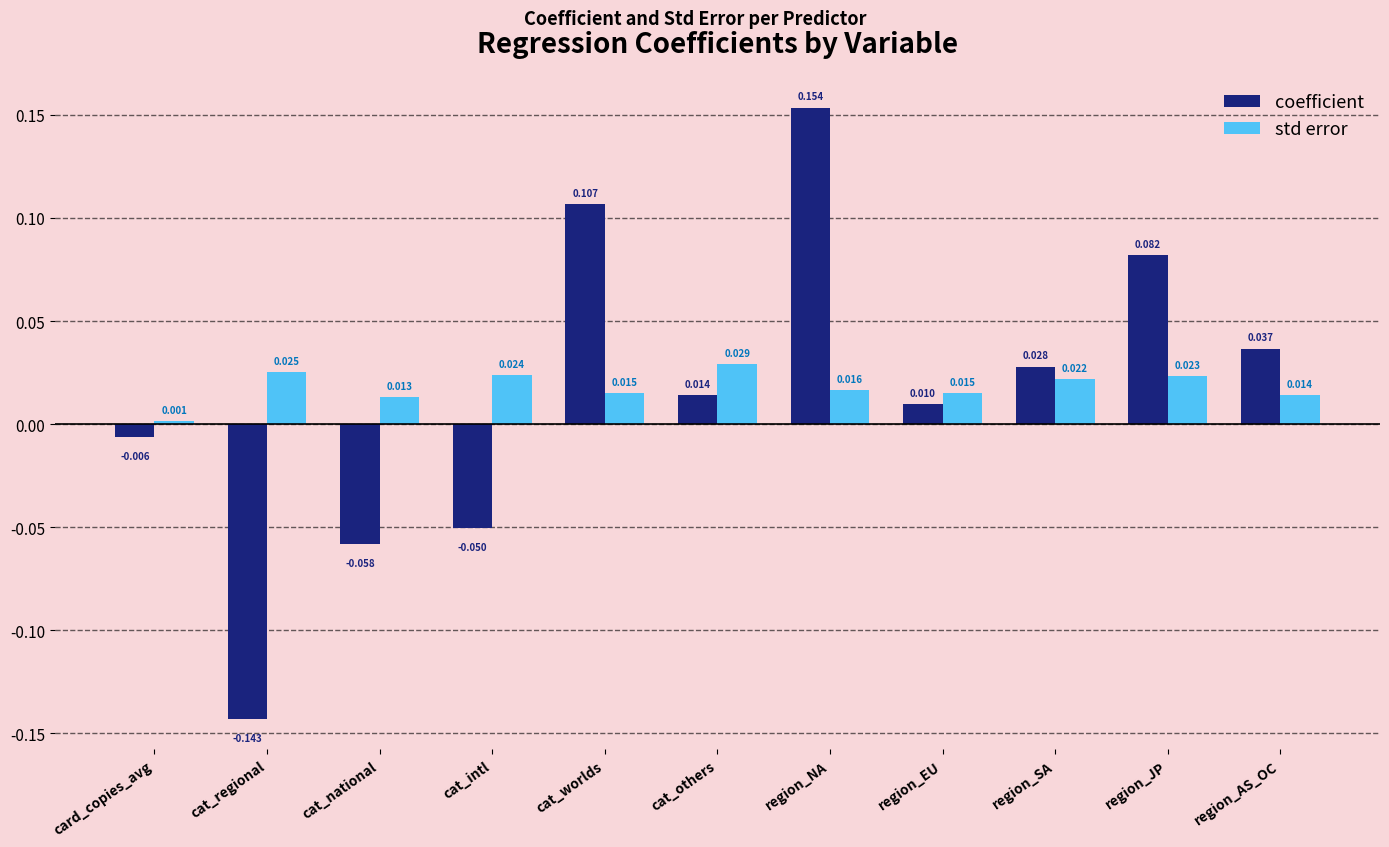

What is the label of the 3rd bar from the left?

cat_national